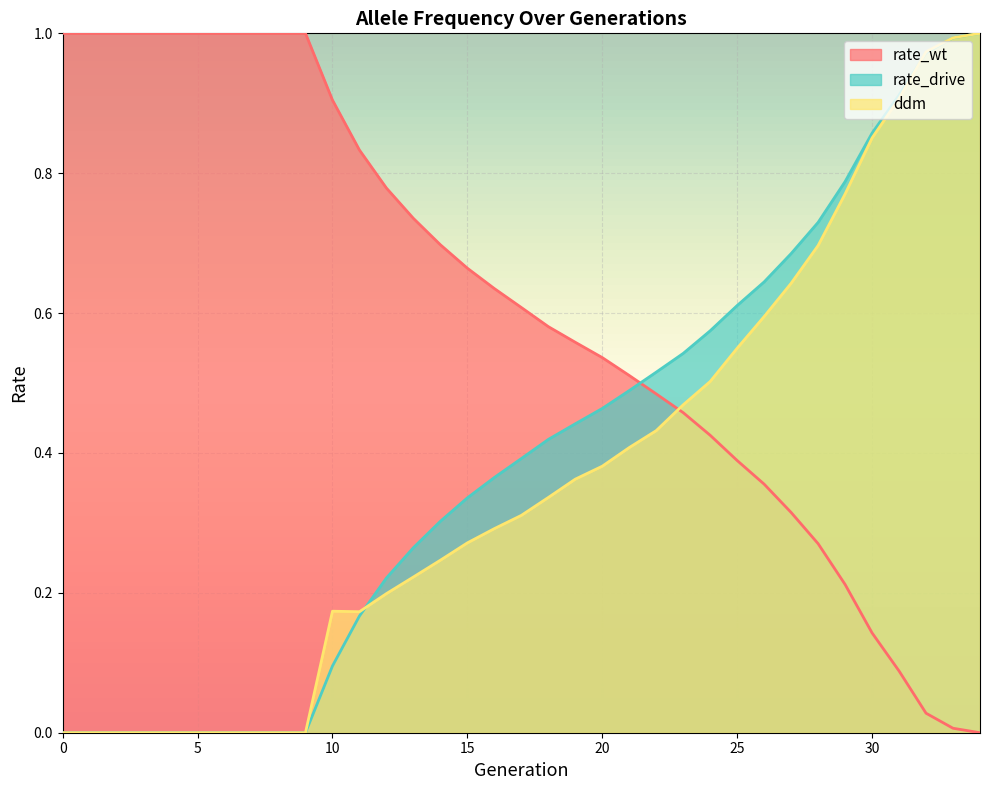

Between 29 and 30, which is larger?

29